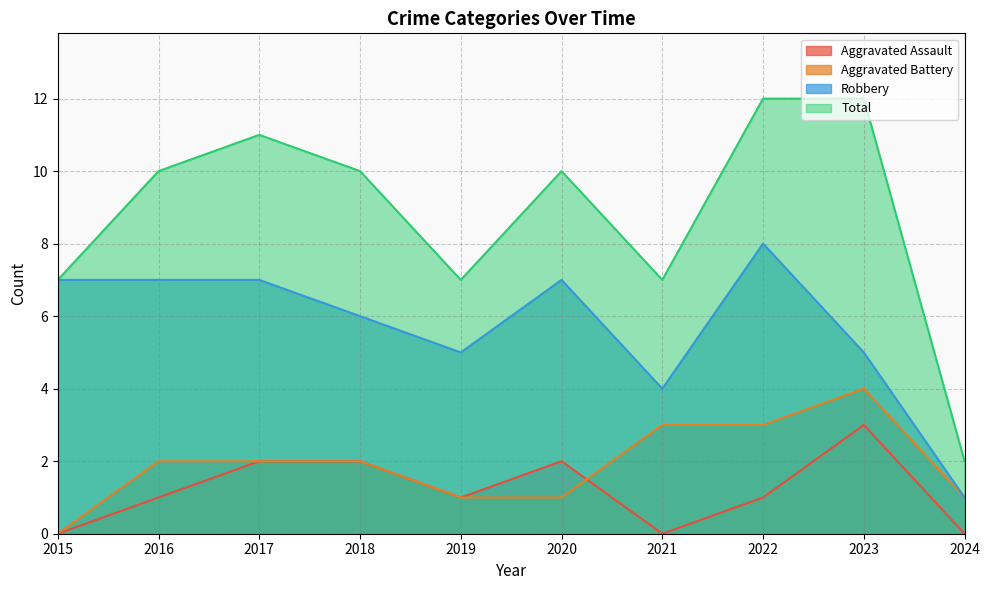

What is the difference between the Robbery values at 2015 and 2023?

2